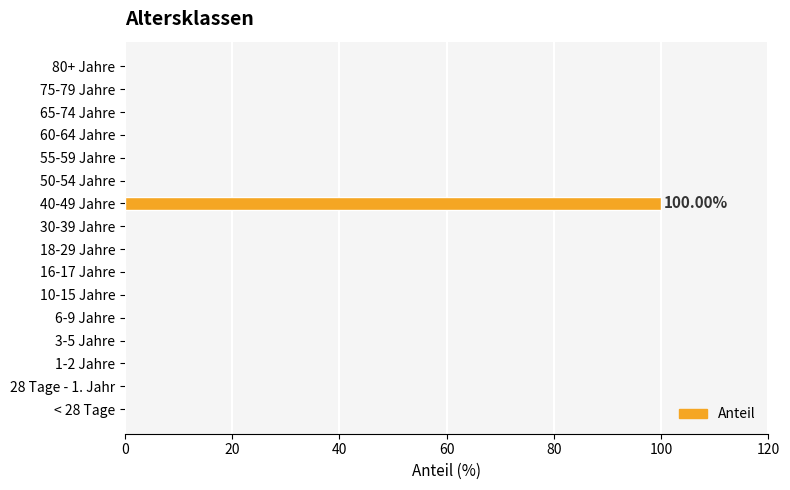

What is the sum of all values?

100